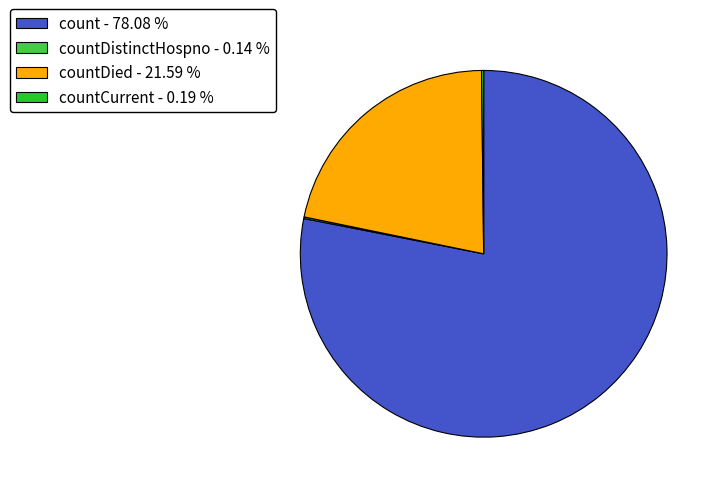

Which has a higher value, count - 78.08 % or countDied - 21.59 %?

count - 78.08 %